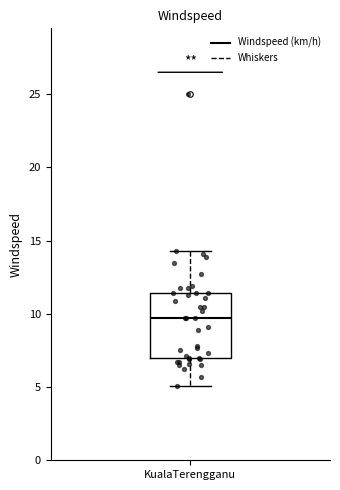

Where is the upper edge of the box for KualaTerengganu on the y-axis? The values are not printed on the chart, so give them approximately, as read against the axis.

11.5